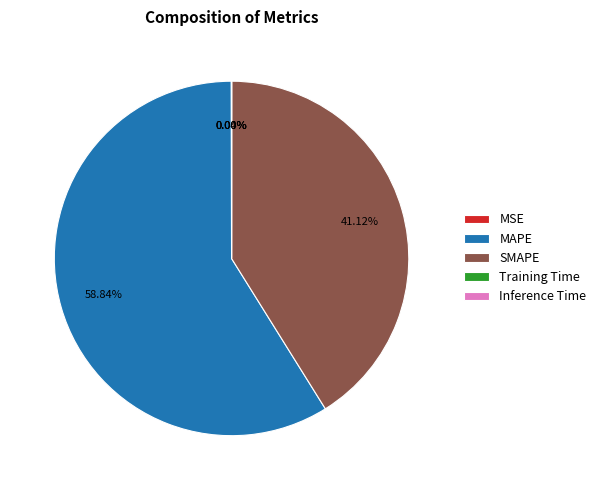

What is the largest slice in the pie chart?

MAPE